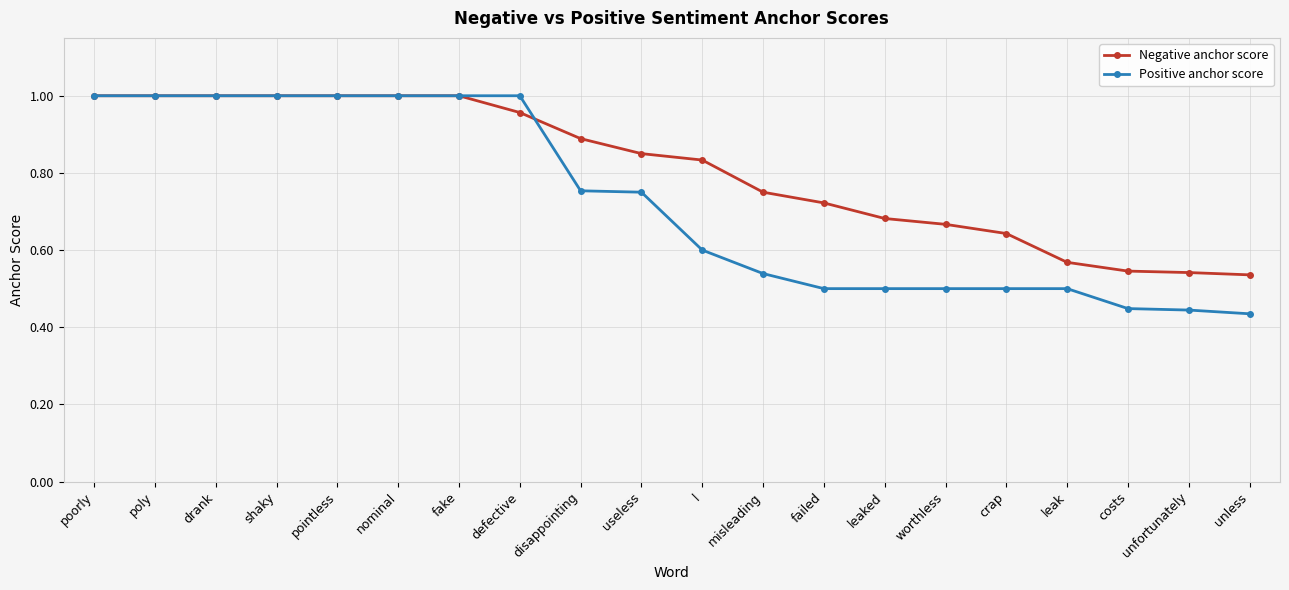

Is it true that Positive anchor score equals 1.0 at drank?

True